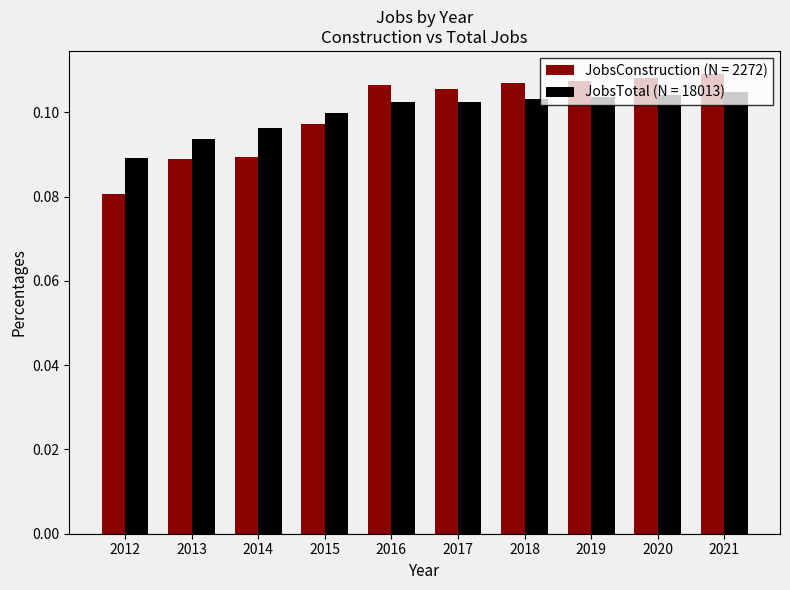

The JobsTotal (N = 18013) series shows 0.1 at 2012. True or false?

True